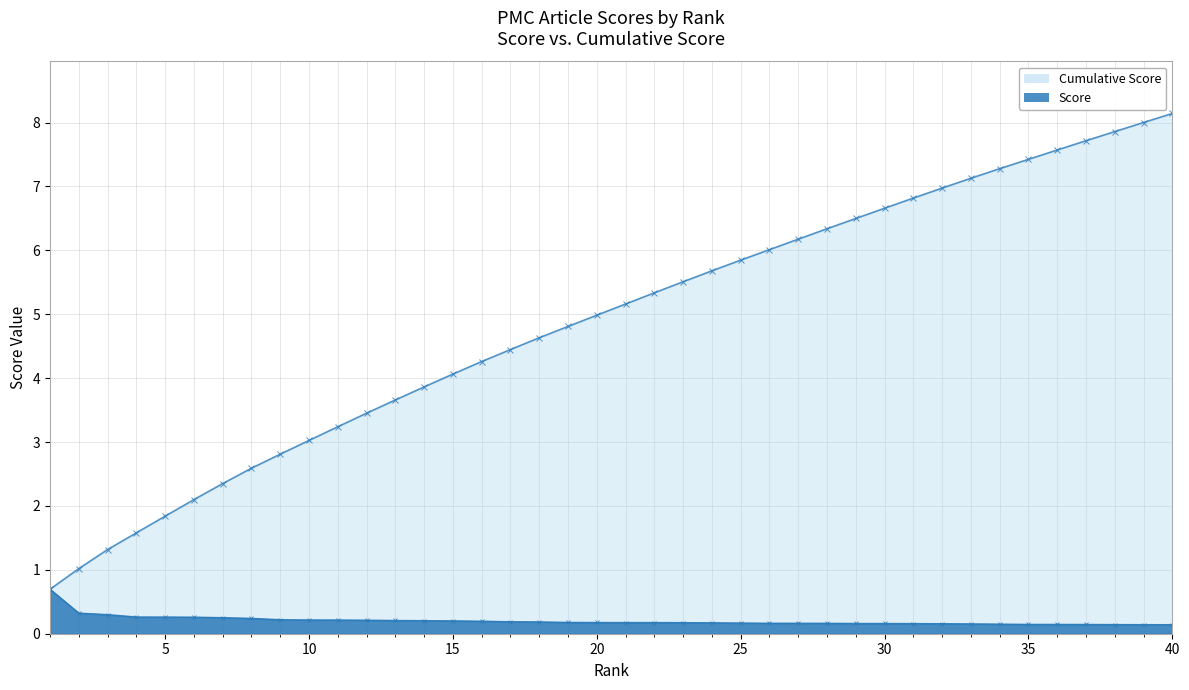

What is the total value across all series at 23?

5.7